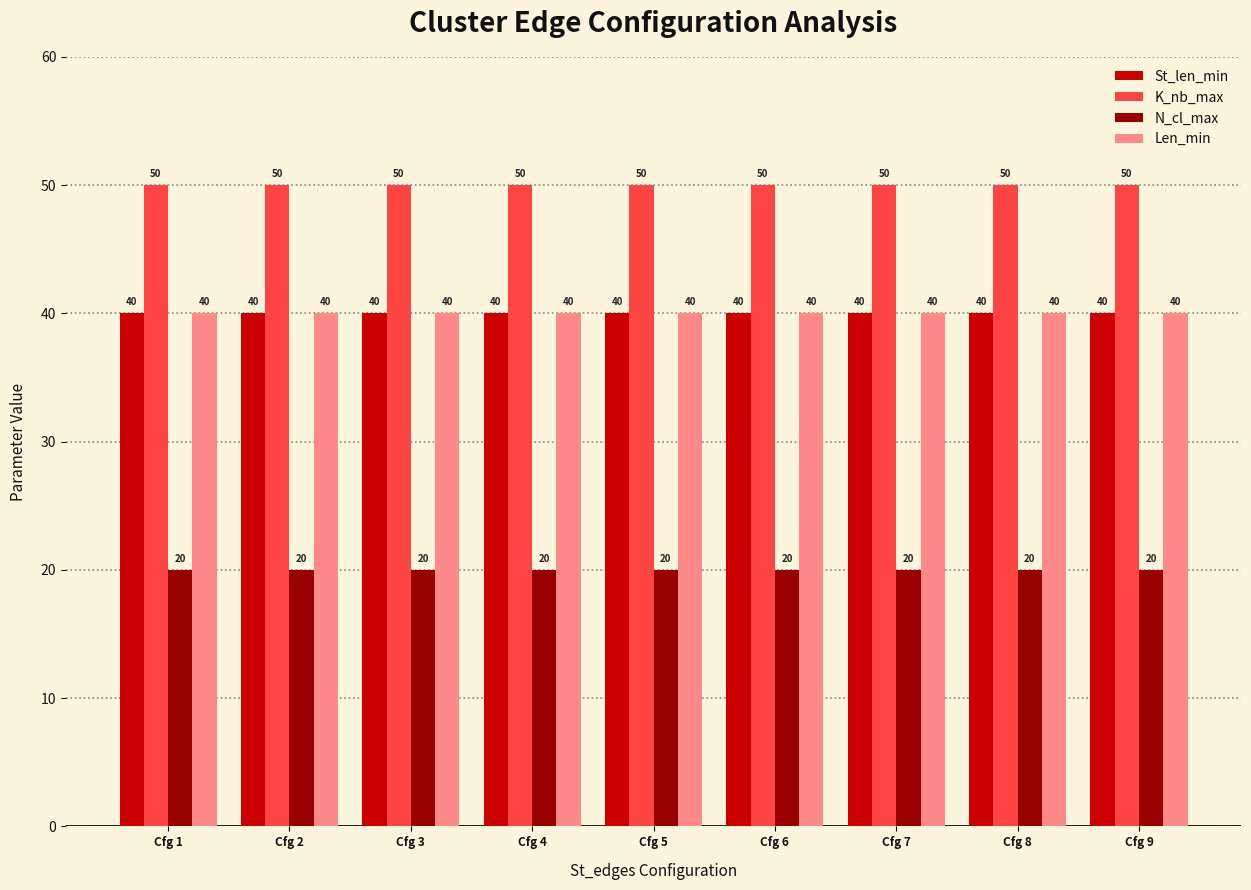

What is the sum of the Len_min values at Cfg 3 and Cfg 7?

80